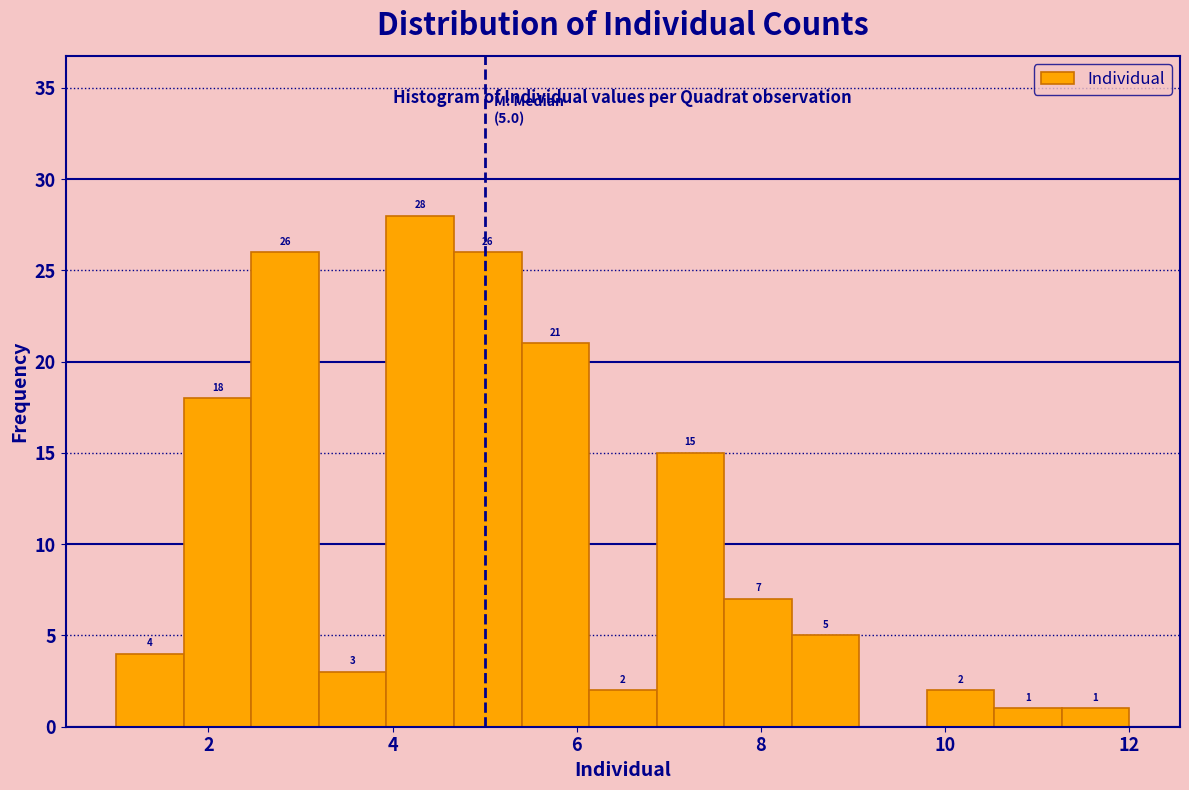

Around what value on the x-axis is the tallest bar? Give the approximate position of its centre, as read against the axis.

4.4